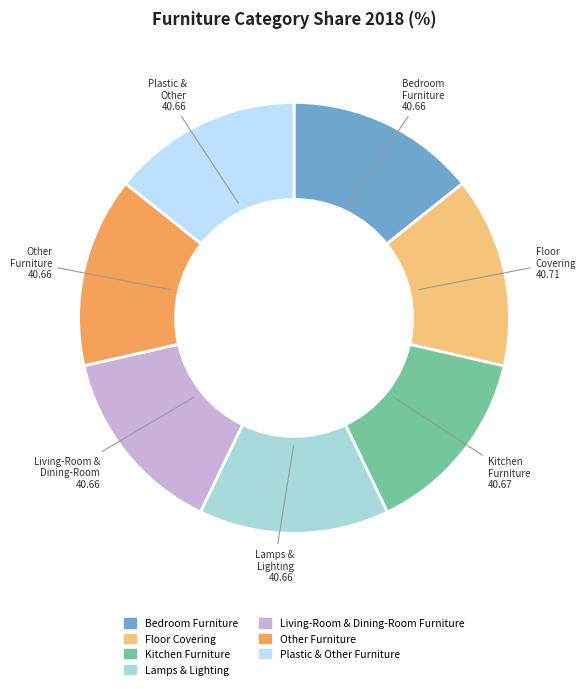

Count the number of slices in the pie.

7